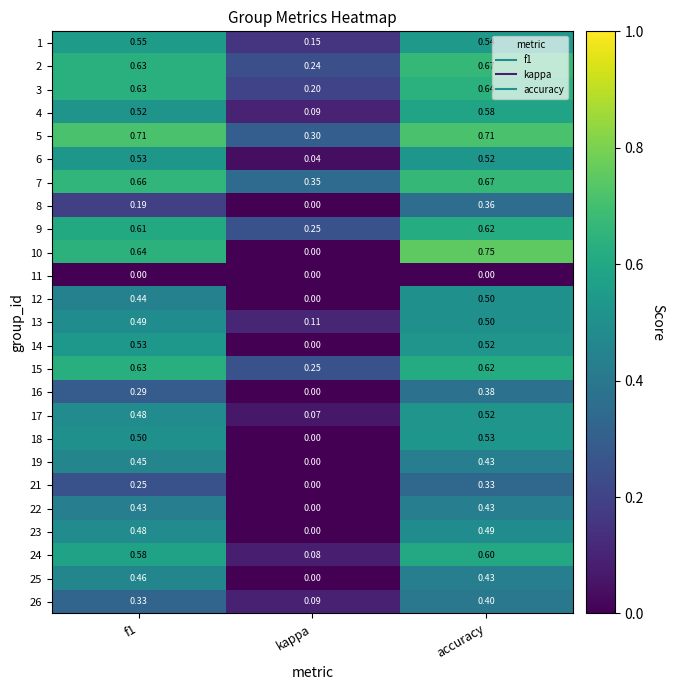

Which category has the highest value in the 4 series?

accuracy